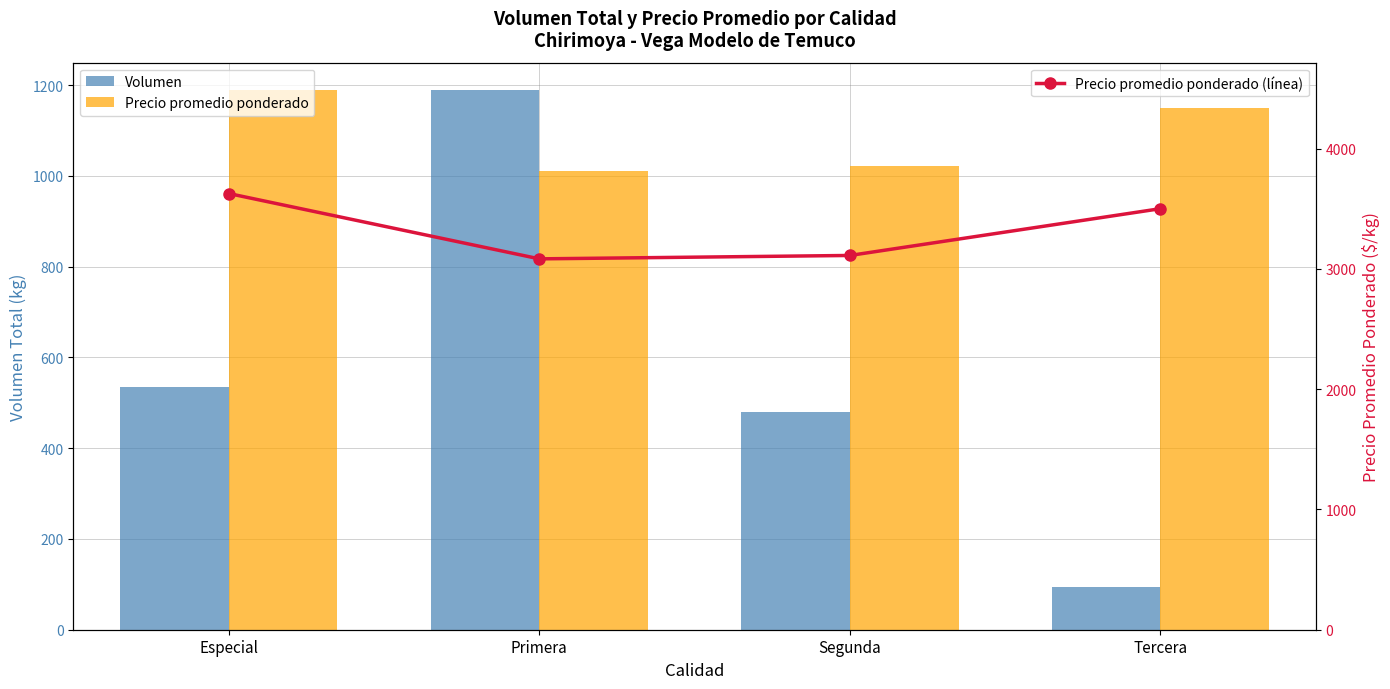

The Precio promedio ponderado series shows 1190.0 at Especial. True or false?

True